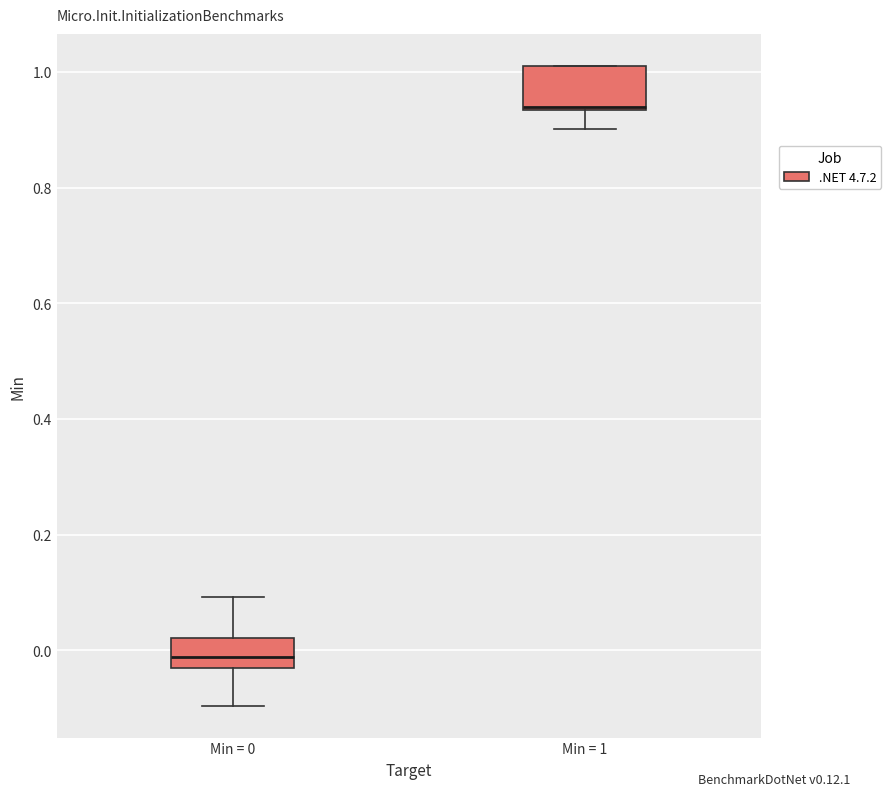

Which box has the lowest median line?

Min = 0